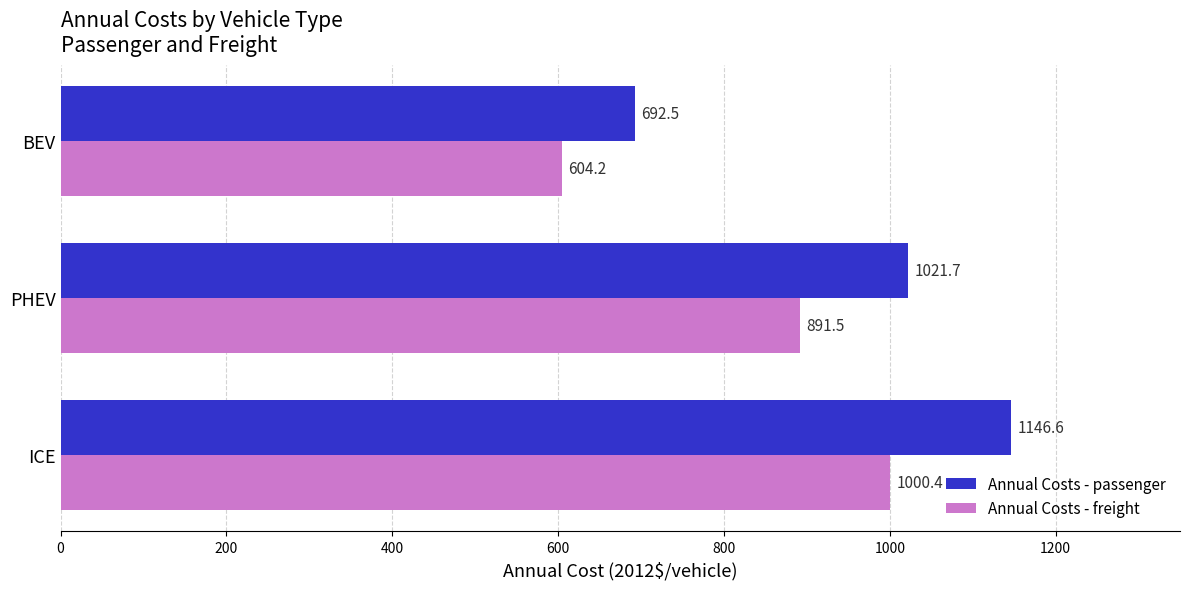

Which series changed the most between ICE and BEV?

Annual Costs - passenger